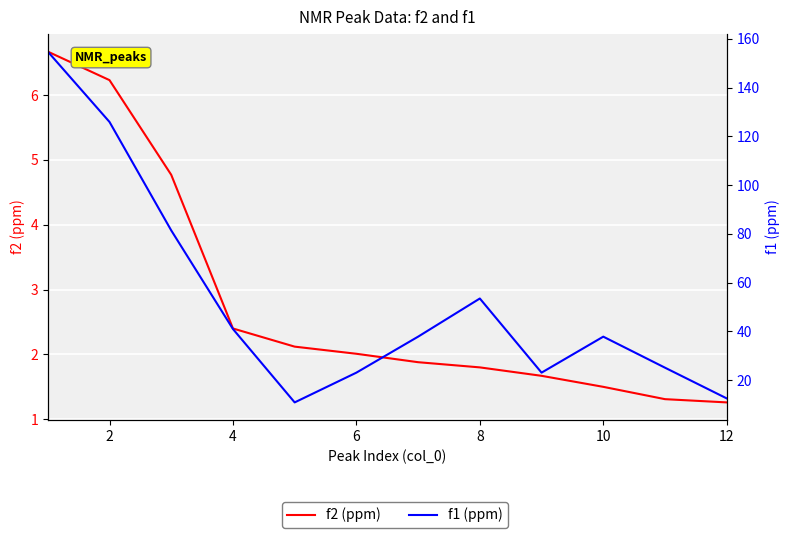

What are all the series names shown in the legend?

f2 (ppm), f1 (ppm)